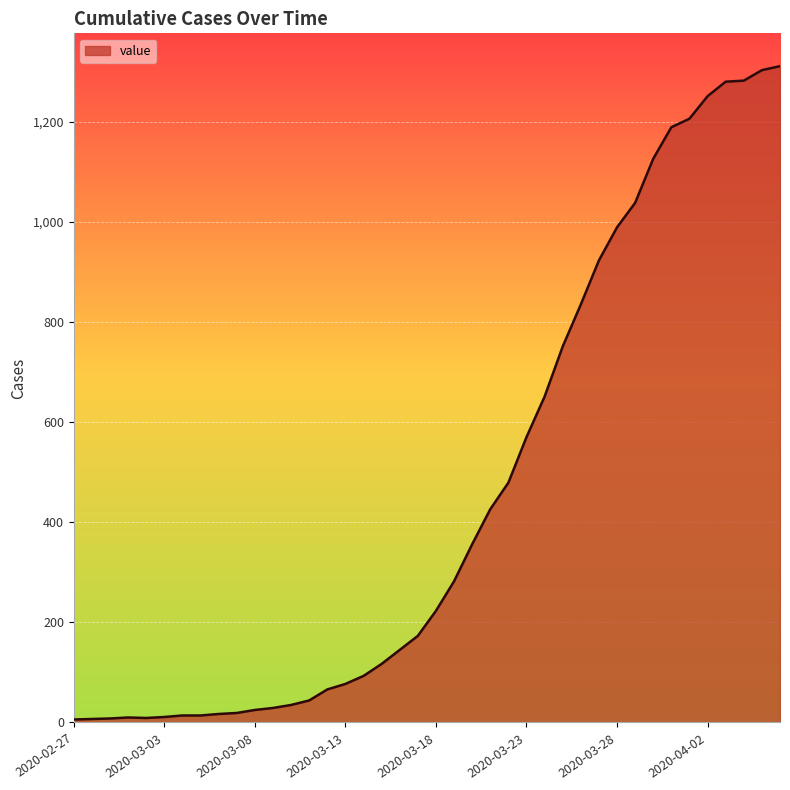

What is the maximum value shown in the chart?

1311